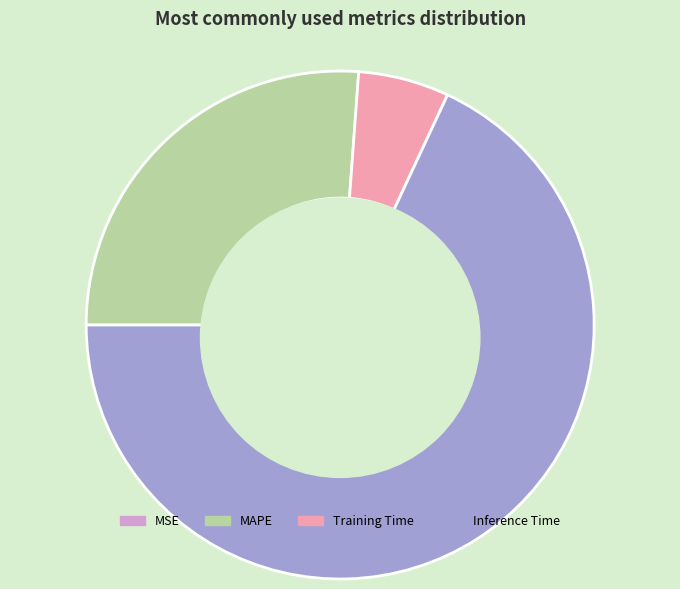

Which has a higher value, Inference Time or Training Time?

Inference Time